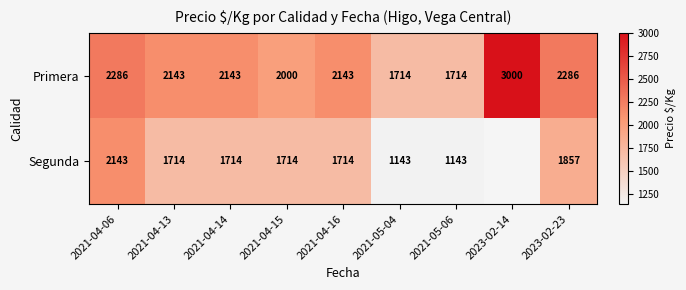

What is the greatest value displayed?

3000.0